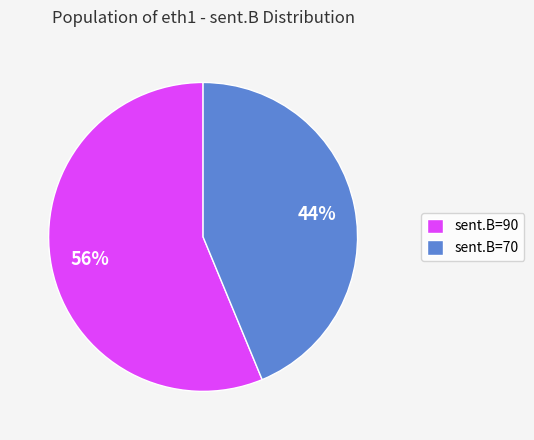

How many slices are in this pie chart?

2